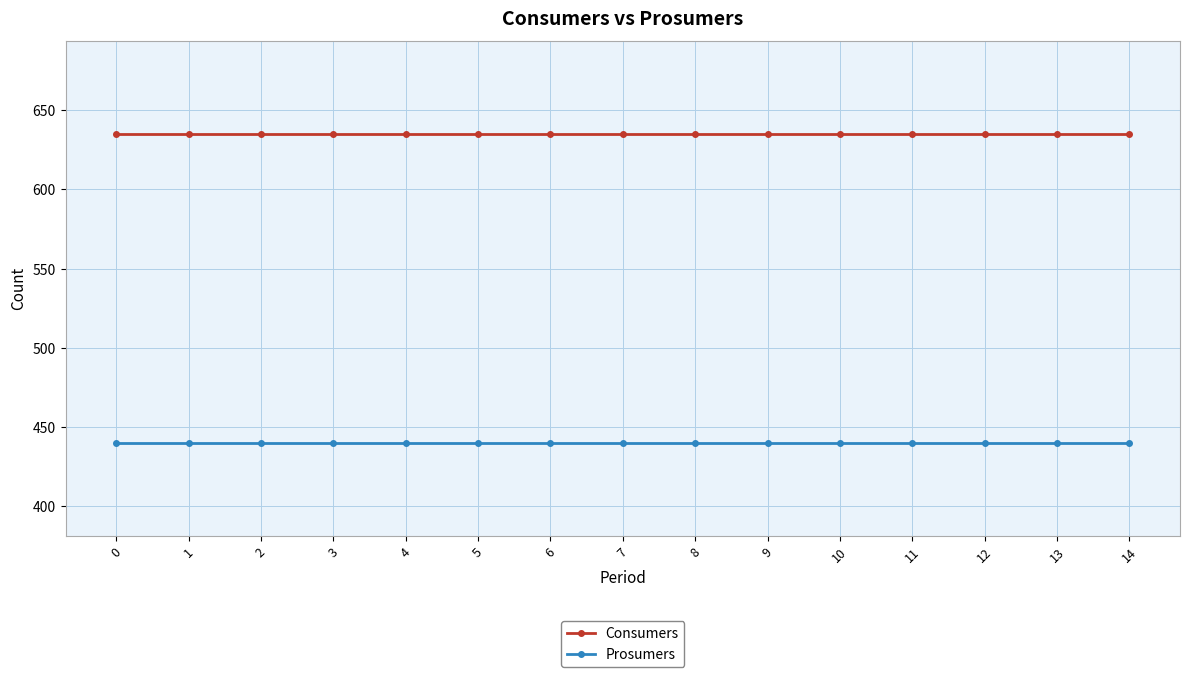

Reading right to left, transcribe all the data shown in this chart.

Consumers: 635	635	635	635	635	635	635	635	635	635	635	635	635	635	635
Prosumers: 440	440	440	440	440	440	440	440	440	440	440	440	440	440	440